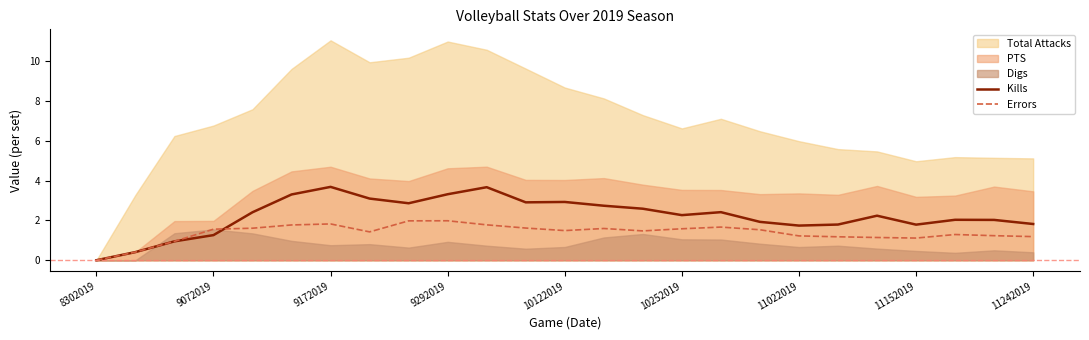

At which label does Errors first exceed 1?

9072019